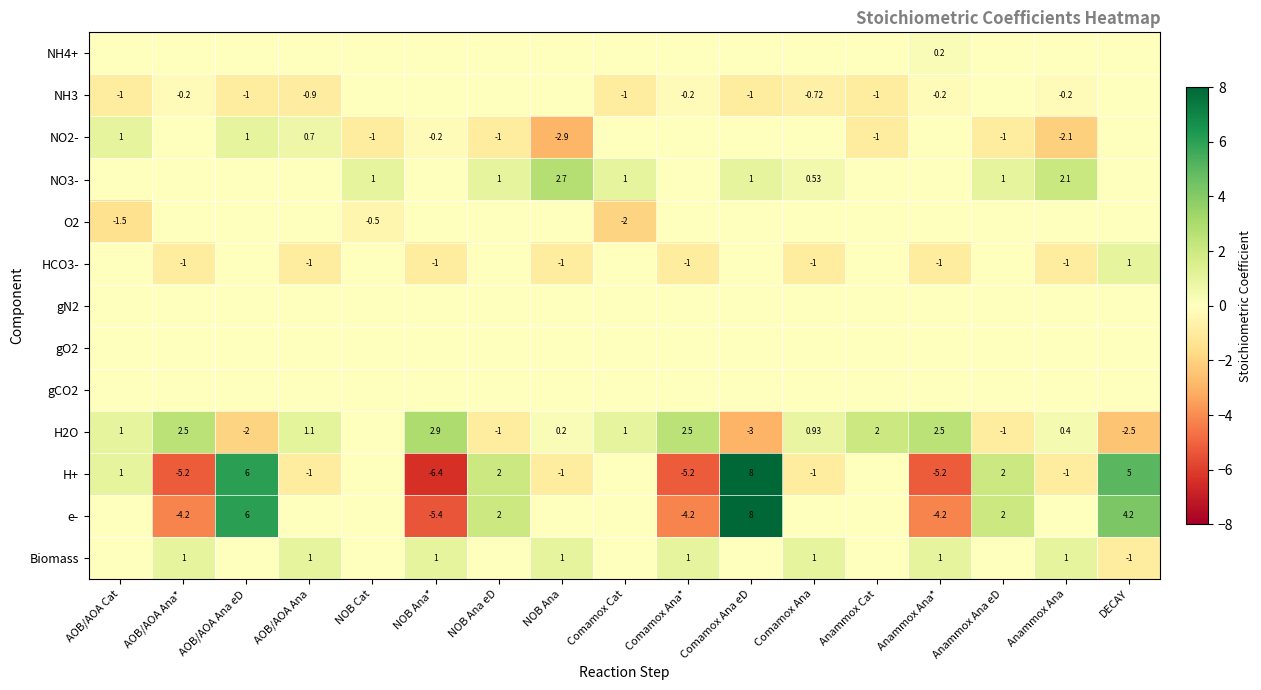

How many data points in H2O are above 0?

11